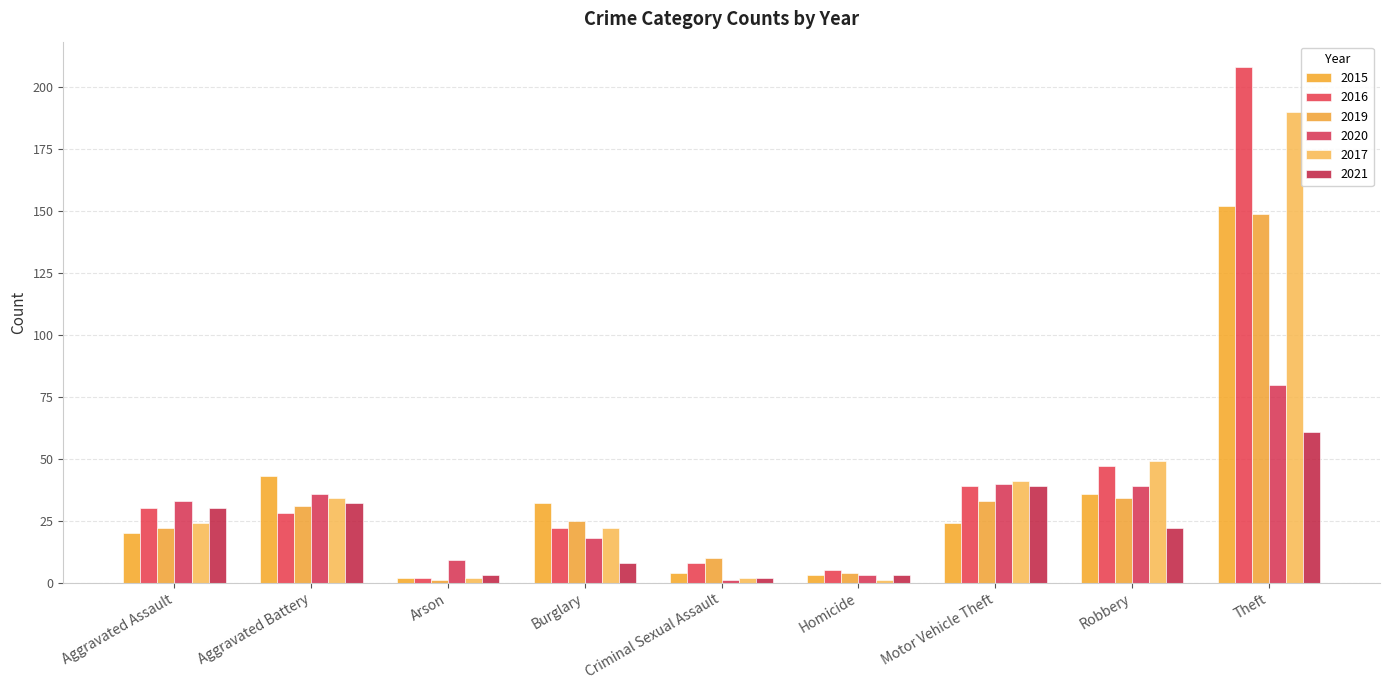

Which series changed the most between Arson and Homicide?

2020